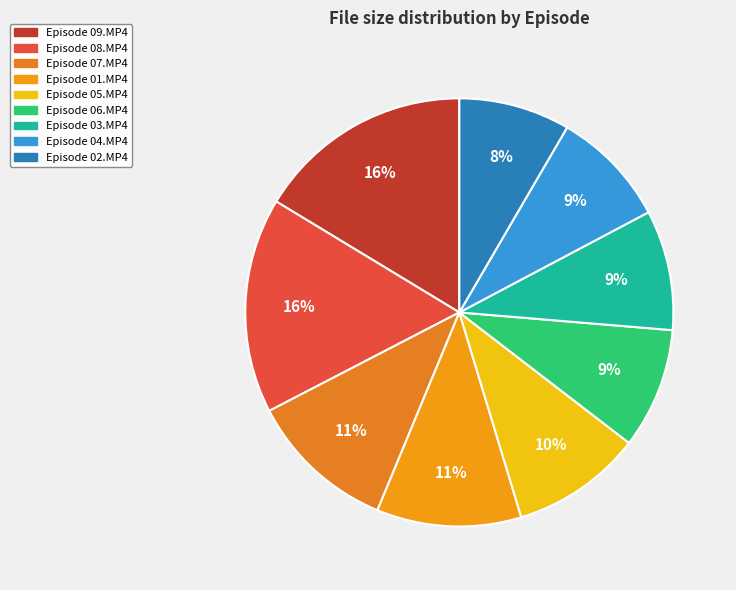

Which slice is the largest?

Episode 09.MP4